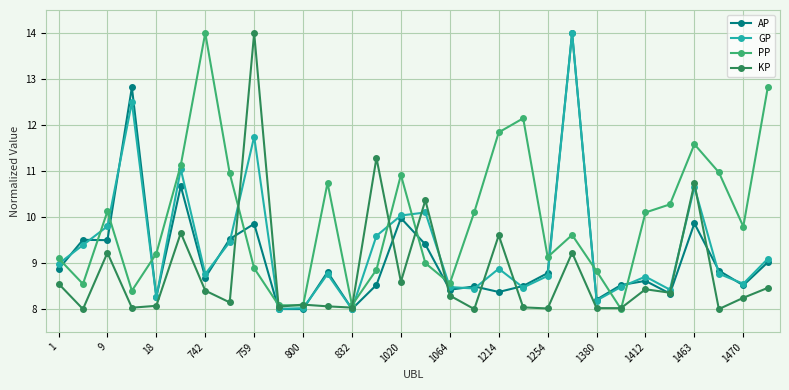

True or false: GP has more than 0 interior local peaks.

True